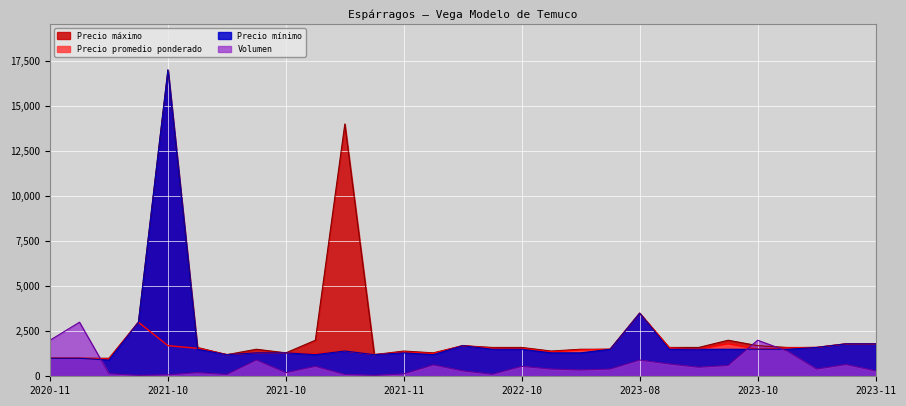

Reading left to right, transcribe all the data shown in this chart.

Precio promedio ponderado: 1000	1000	957	3000	1700	1550	1200	1300	1300	1245	1400	1200	1338	1260	1700	1545	1536	1350	1457	1500	3500	1571	1500	1800	1500	1571	1600	1800	1800
Precio maximo: 1000	1000	1000	3000	17000	1600	1200	1500	1300	2000	14000	1200	1400	1300	1700	1600	1600	1400	1500	1500	3500	1600	1600	2000	1700	1600	1600	1800	1800
Precio minimo: 1000	1000	900	3000	17000	1500	1200	1300	1300	1200	1400	1200	1300	1200	1700	1500	1500	1300	1300	1500	3500	1500	1500	1500	1500	1500	1600	1800	1800
Volumen: 2000	3000	140	50	80	200	100	900	200	550	100	50	130	630	300	110	550	400	350	400	900	680	500	600	2000	1400	400	650	300